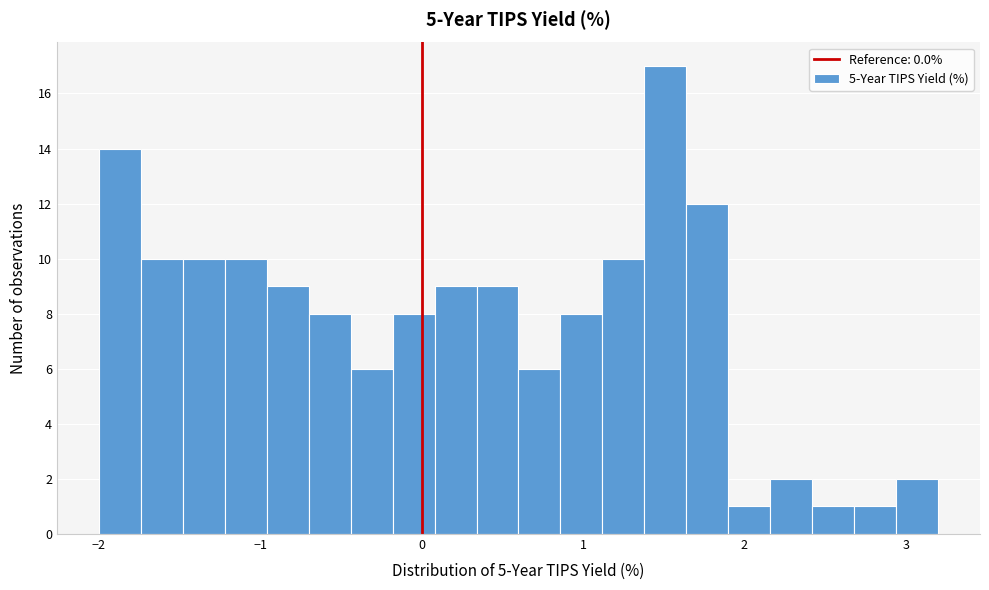

Around what value on the x-axis is the tallest bar? Give the approximate position of its centre, as read against the axis.

1.5